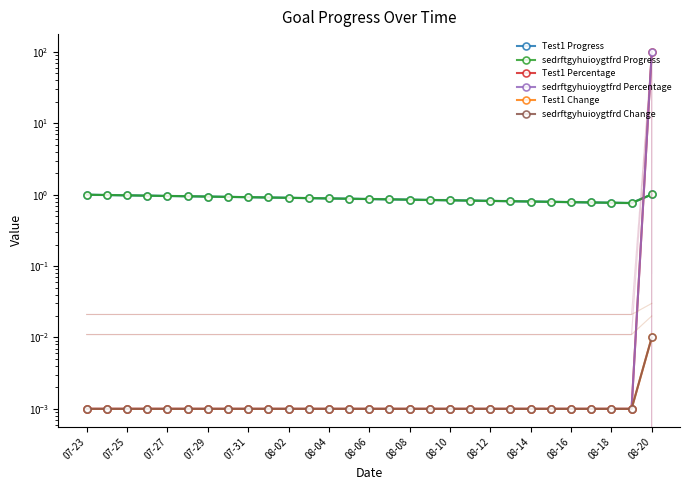

After their last crossing, which series has the higher values: Test1 Percentage or sedrftgyhuioygtfrd Progress?

Test1 Percentage